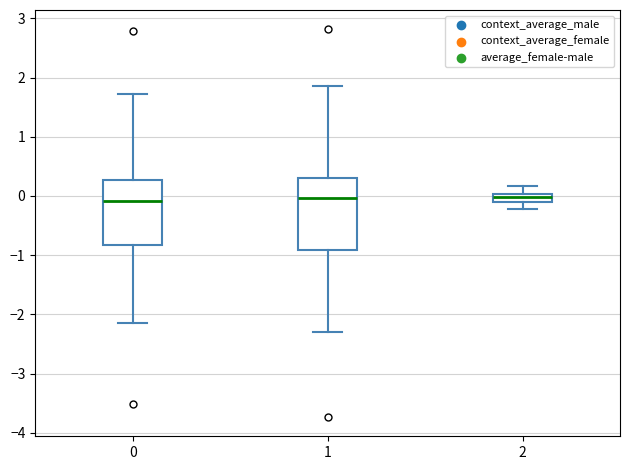

Where does the lower whisker of the box at x = 1 end on the y-axis? The values are not printed on the chart, so give them approximately, as read against the axis.

-2.3